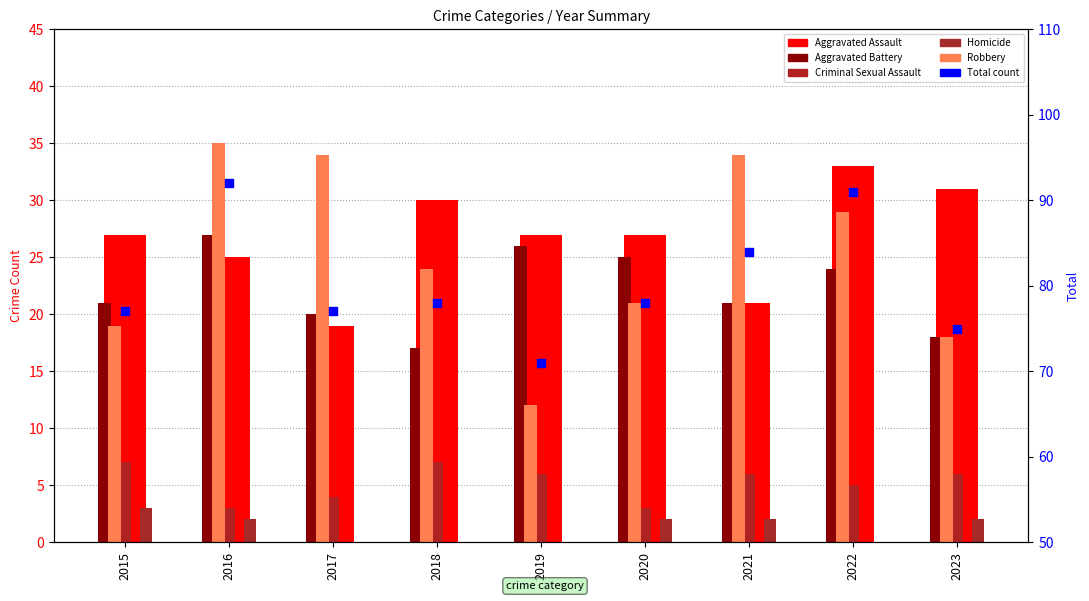

Which series contains the highest Y value?

Total count